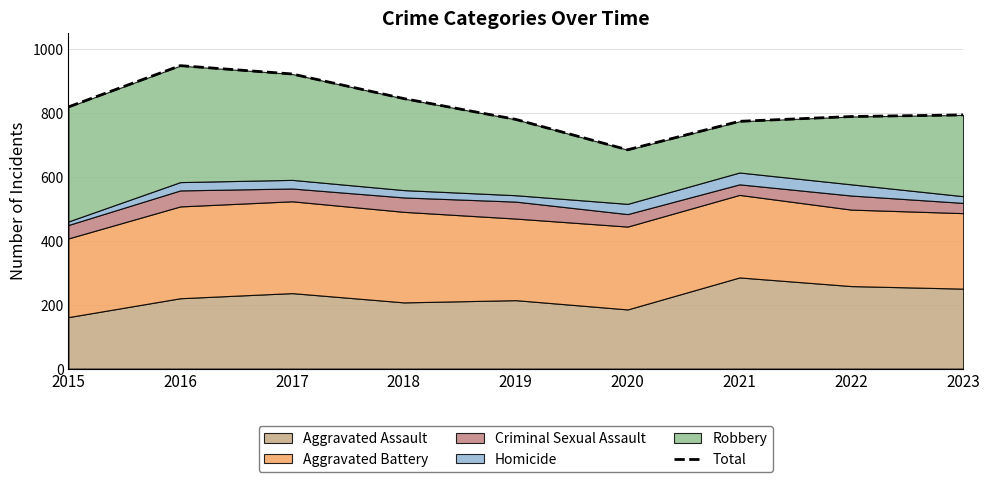

Is it true that the value at 2018 is 844?

True